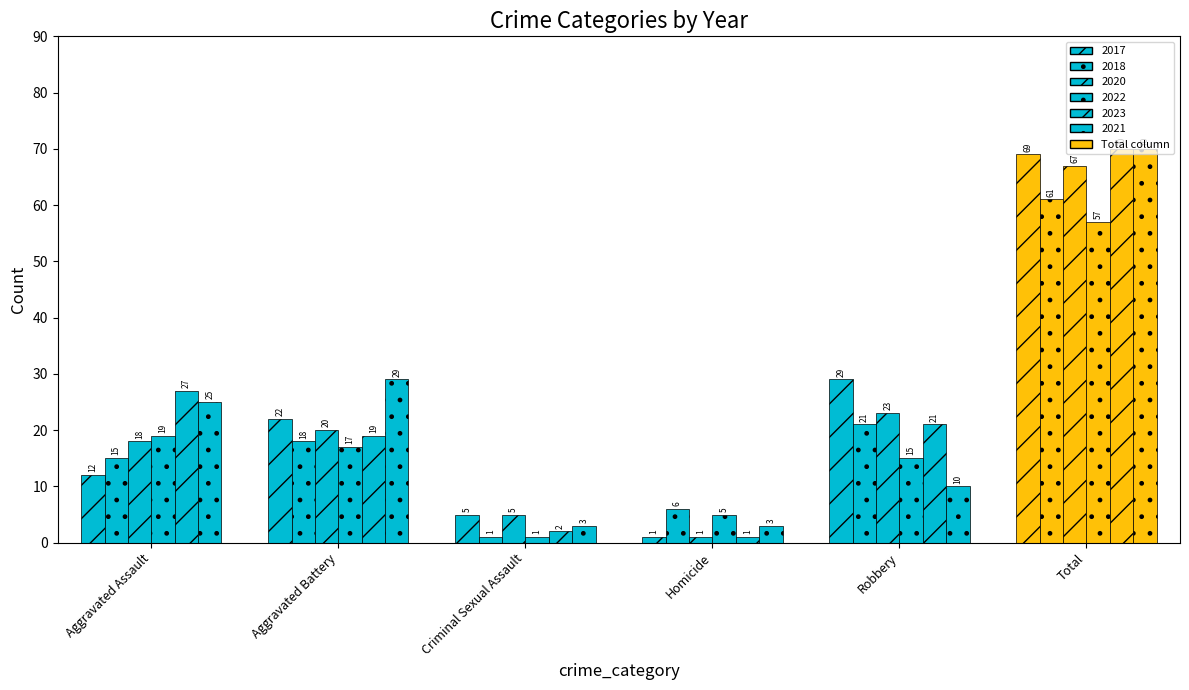

What is the label of the 2nd bar from the right?

Robbery